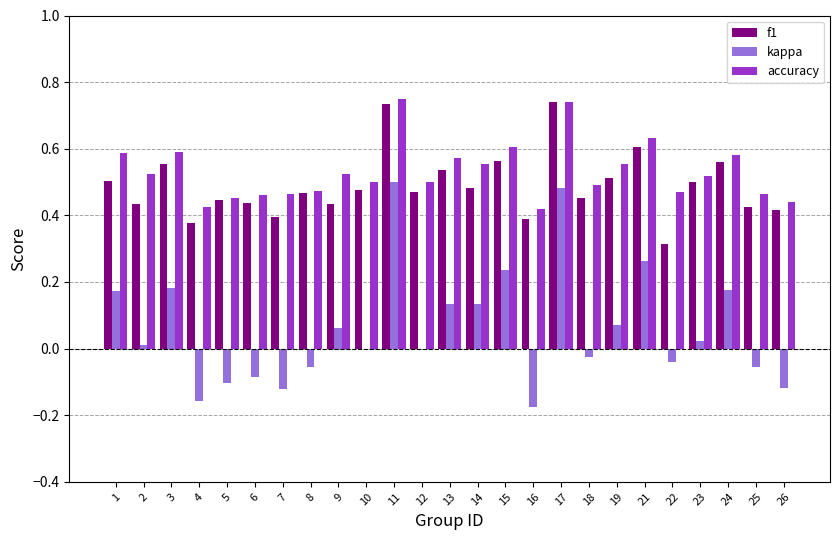

Which series has the widest spread of values?

kappa